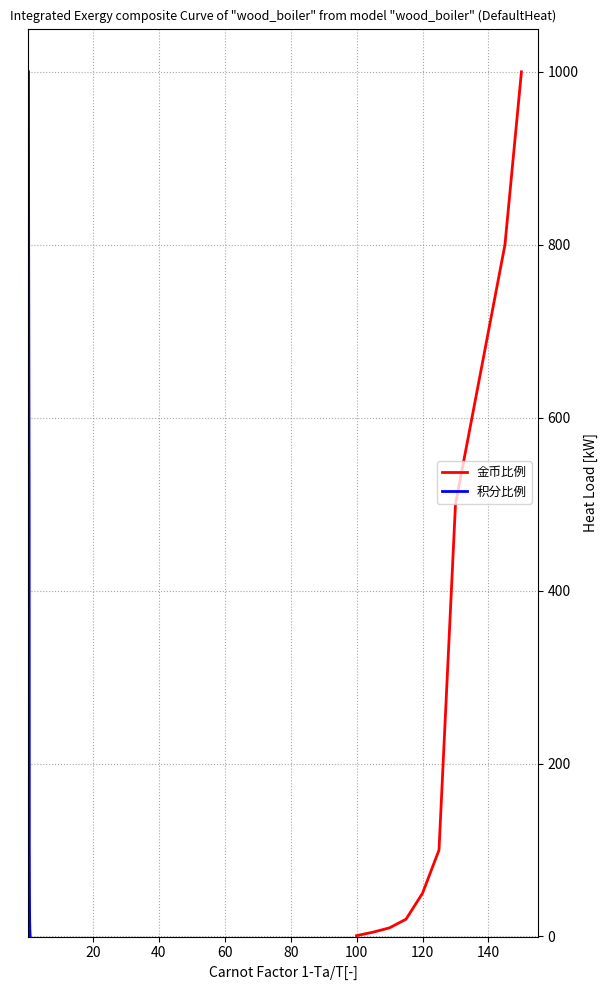

What is the difference between the maximum and minimum values in the 金币比例 series?

999